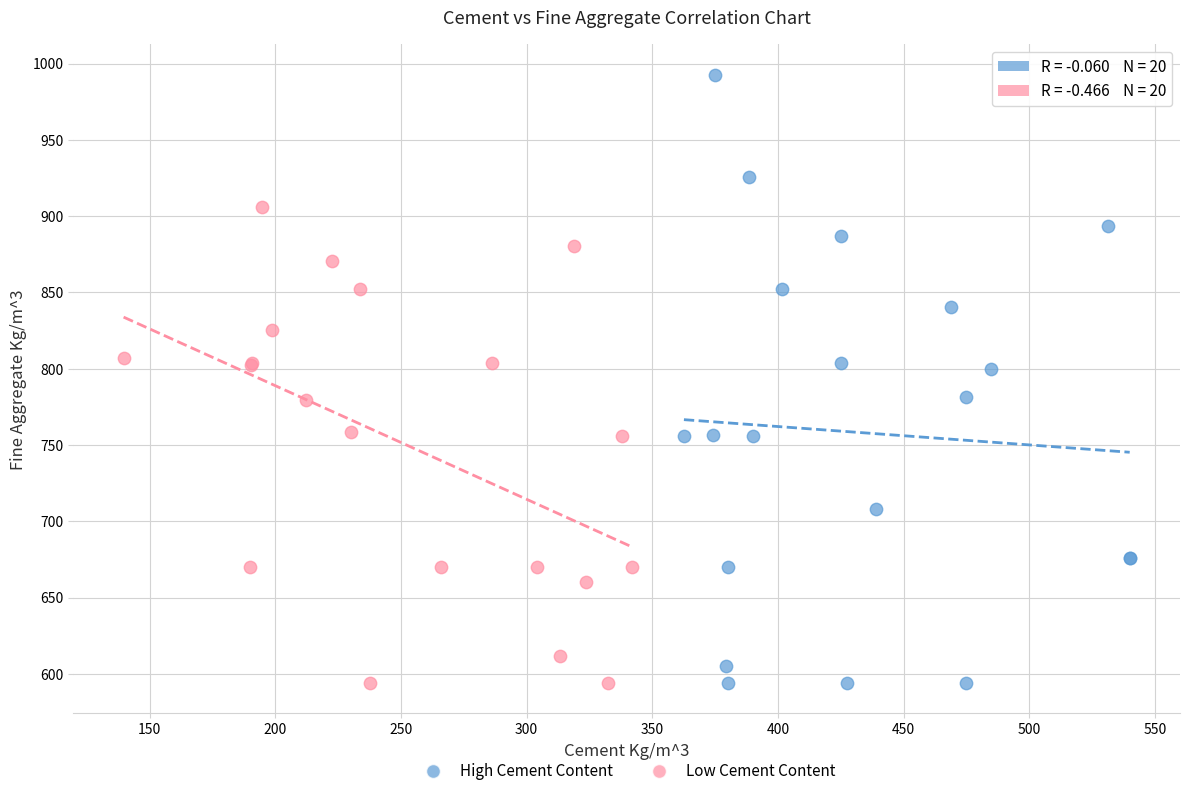

What are all the series names shown in the legend?

High Cement Content, Low Cement Content